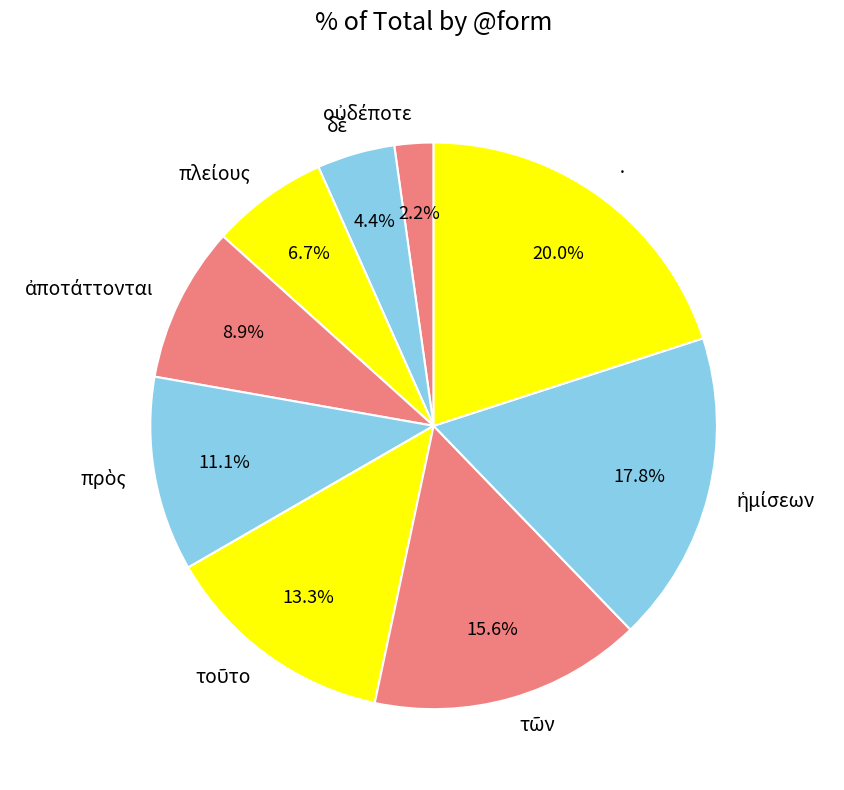

Is there a majority slice in this chart?

No